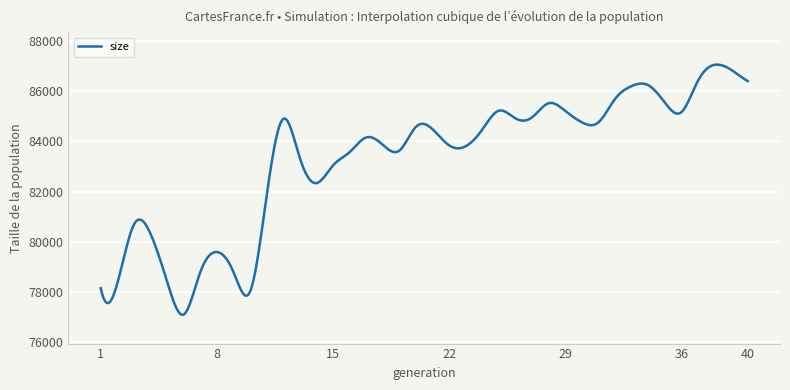

What is the difference between the maximum and minimum values?

9964.8